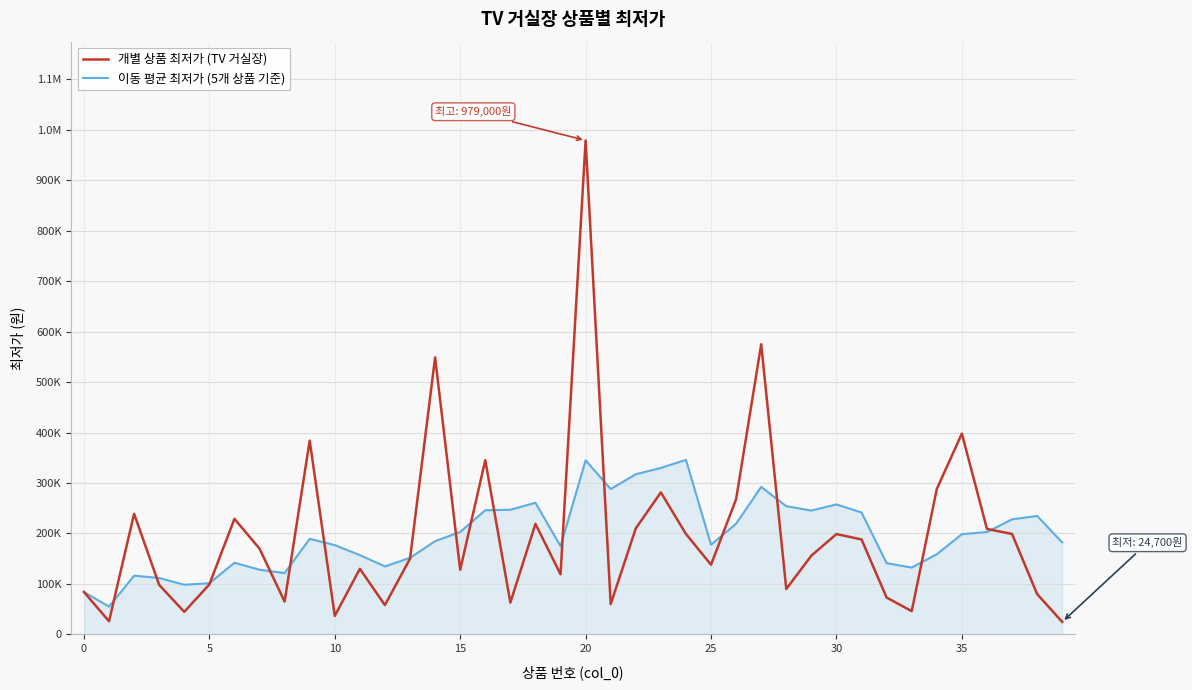

Reading left to right, what are all the values shown in this chart?

개별 상품 최저가 (TV 거실장): 84000	25900	239000	98000	44600	99000	229000	169900	64900	384000	36500	129900	58000	150000	549000	128000	345100	62900	219000	119000	979000	59900	210000	281400	199000	138000	268000	575000	89900	156000	198800	188100	72900	46000	288000	398000	209000	199000	79840	24700
이동 평균 최저가 (5개 상품 기준): 84000	54950	116300	111725	98300	101300	141920	128100	121480	189360	176860	157040	134660	151680	184680	202980	246020	247000	260800	174800	345000	287960	317380	329860	345860	177660	219280	292280	253980	245380	257540	241560	141140	132360	158760	198600	202780	228000	234768	182108